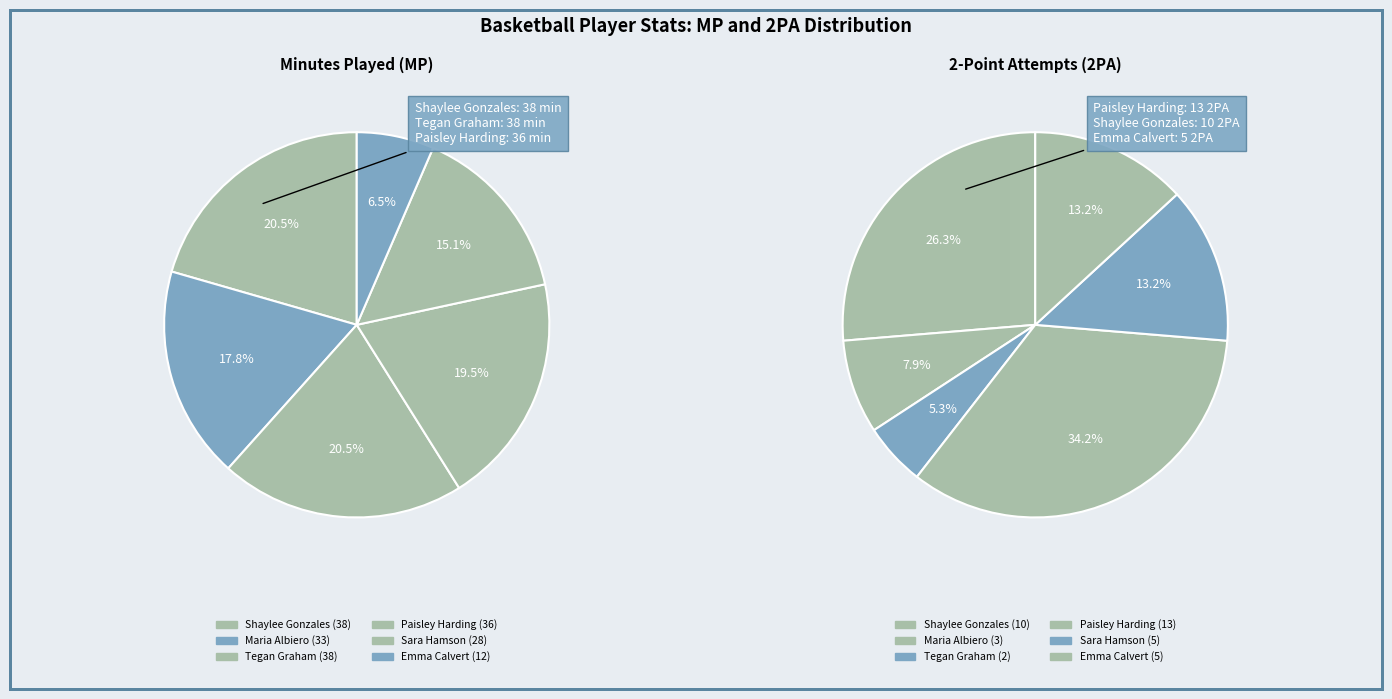

What is the ratio of the value at #22 Sara Hamson to the value at #2 Shaylee Gonzales?

0.5